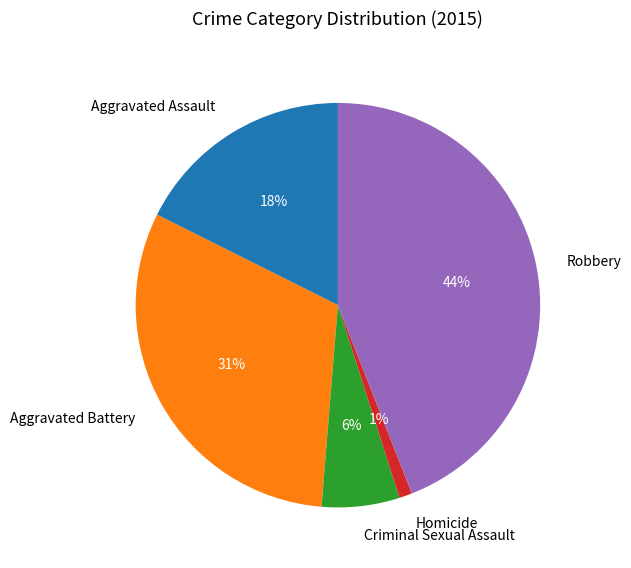

Is there any slice that represents more than half of the pie?

No